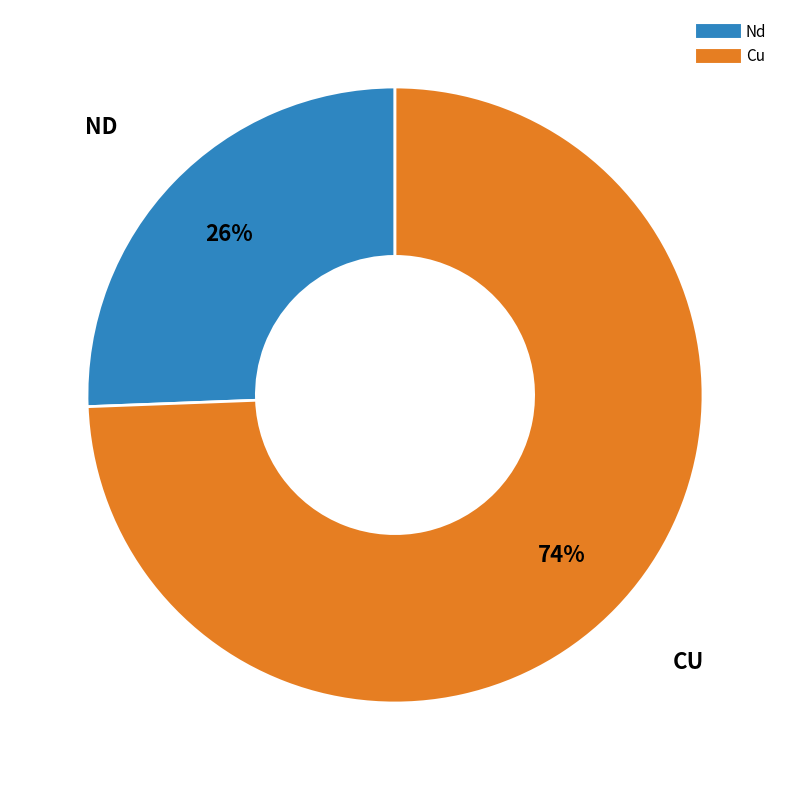

Combined, do Cu and Nd account for over 50%?

Yes